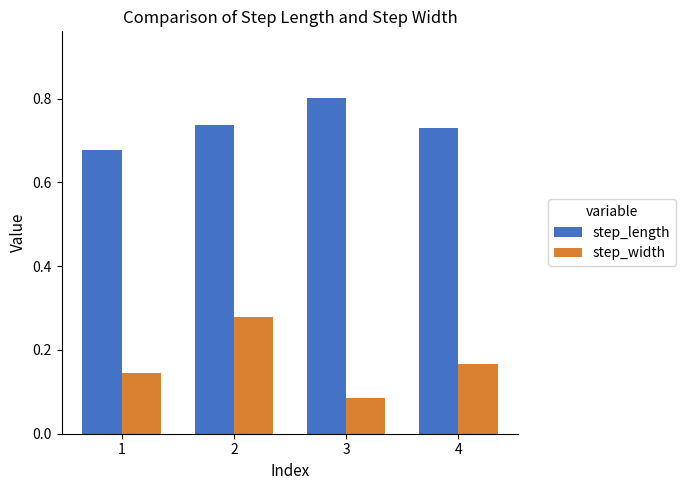

How many bars are there in total?

8